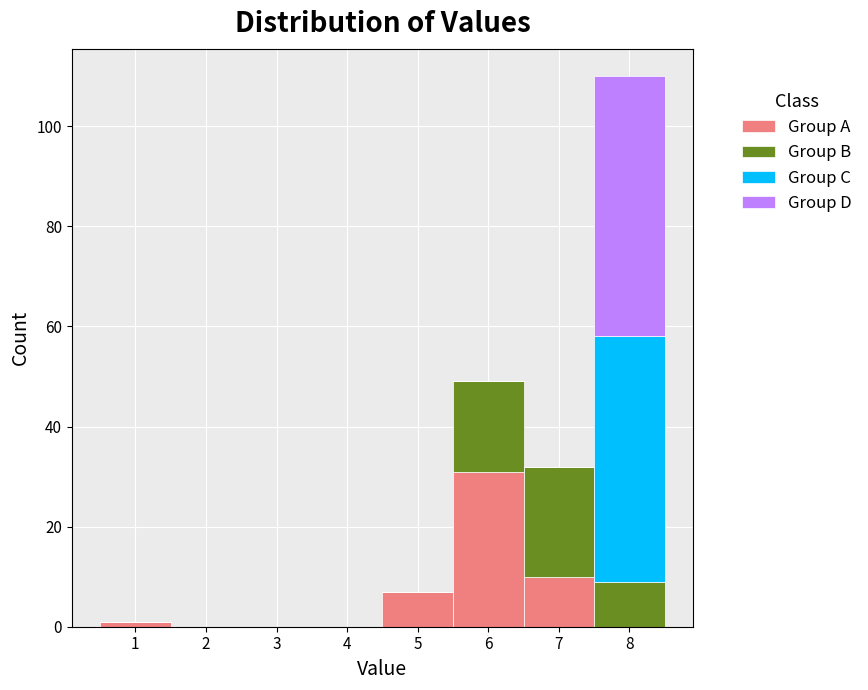

Reading left to right, list every stacked bar in this chart as the range it spans on the x-axis followed by its total height. The values are not printed on the chart, so give them approximately, as read against the axis.

0.5 to 1.5: under 2
1.5 to 2.5: 0
2.5 to 3.5: 0
3.5 to 4.5: 0
4.5 to 5.5: 8
5.5 to 6.5: 50
6.5 to 7.5: 32
7.5 to 8.5: 110